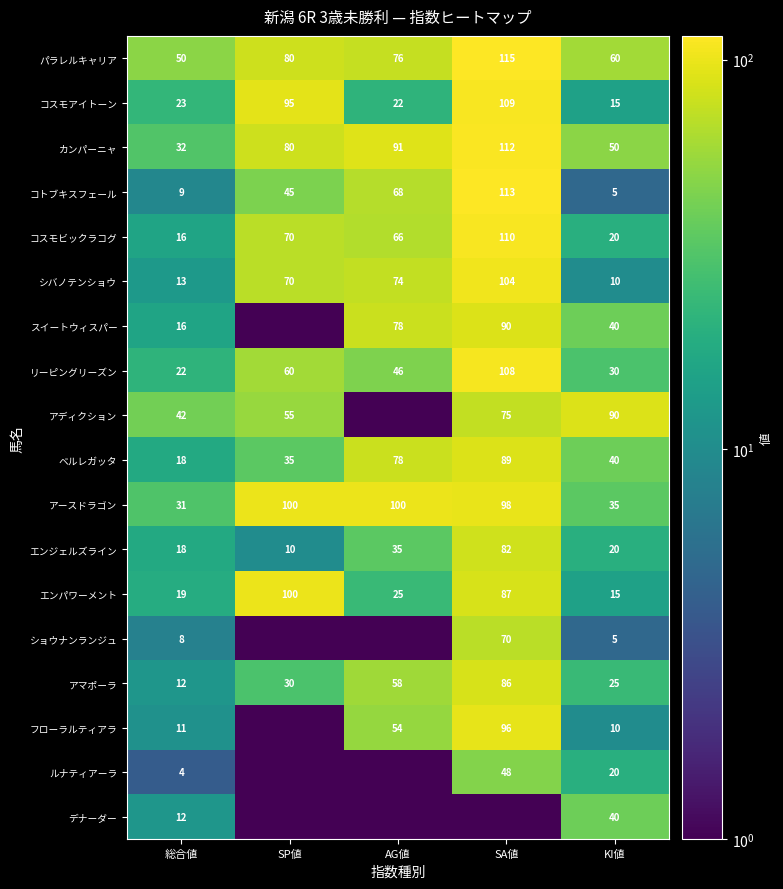

What is the difference between the maximum and second lowest values in the コスモビックラコグ series?

90.0